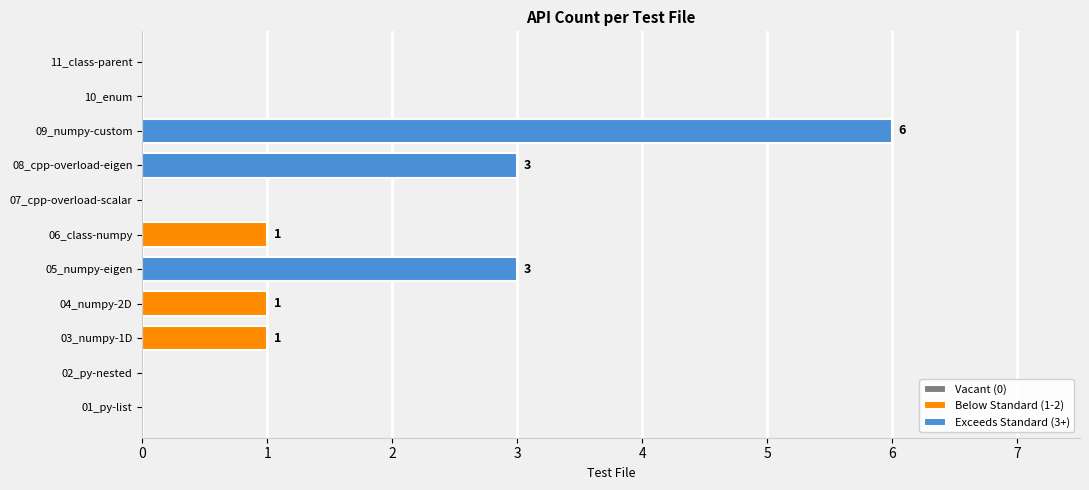

What is the value of the 9th bar from the left?

6